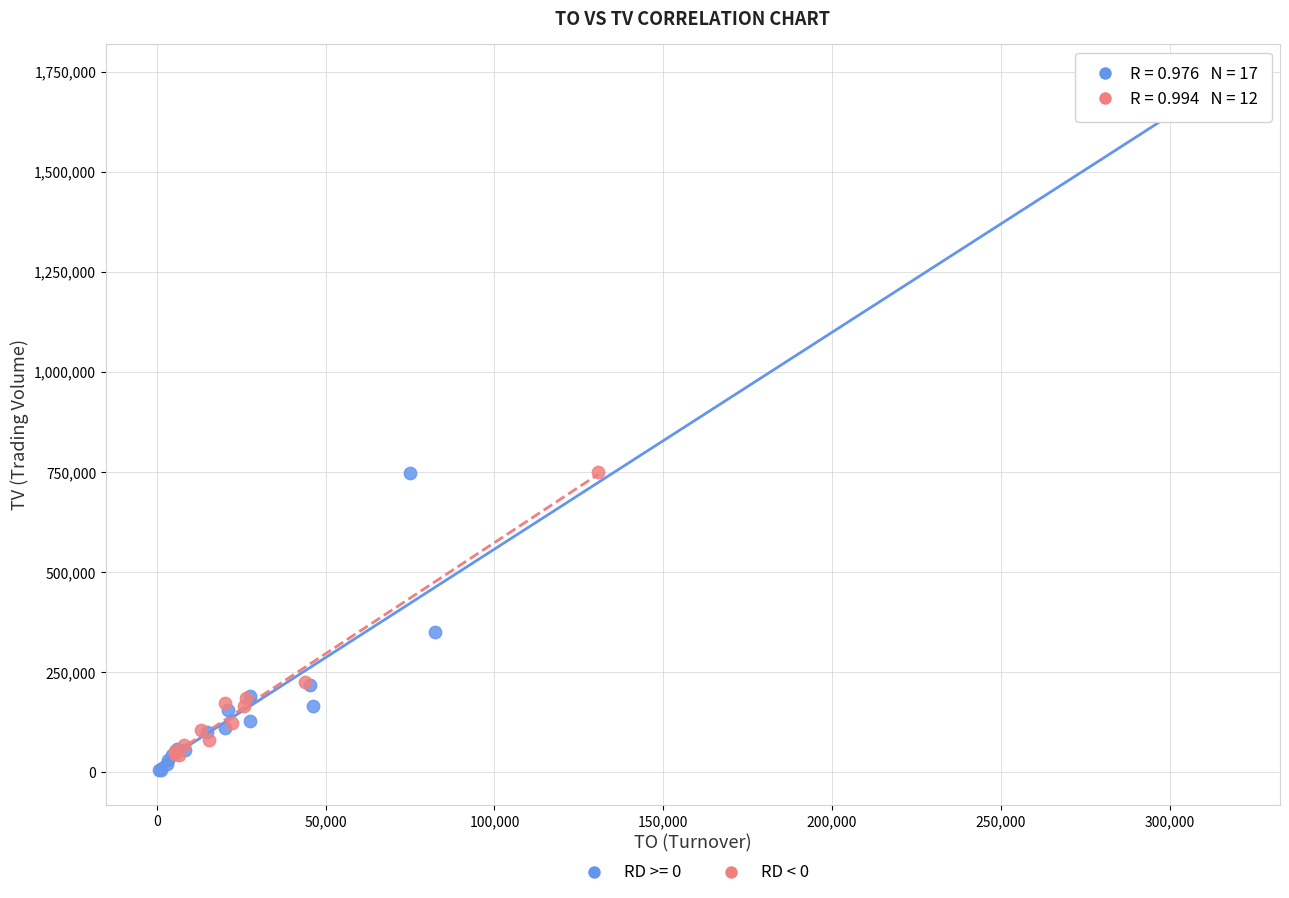

Which series has the largest Y range (max minus min)?

RD >= 0